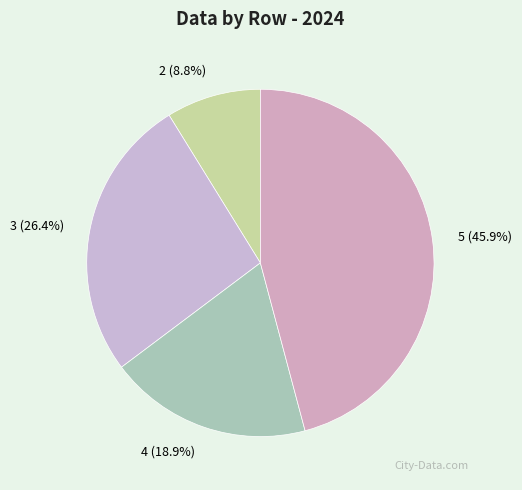

Is it true that 3 is 33% of the pie?

False